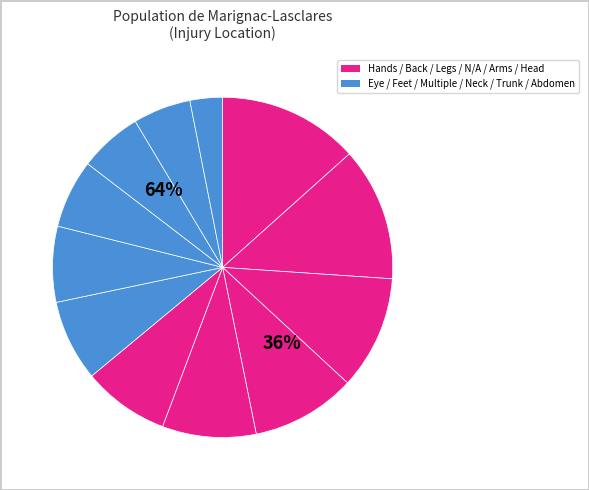

What percentage is the Trunk slice, to the nearest percent?

5%